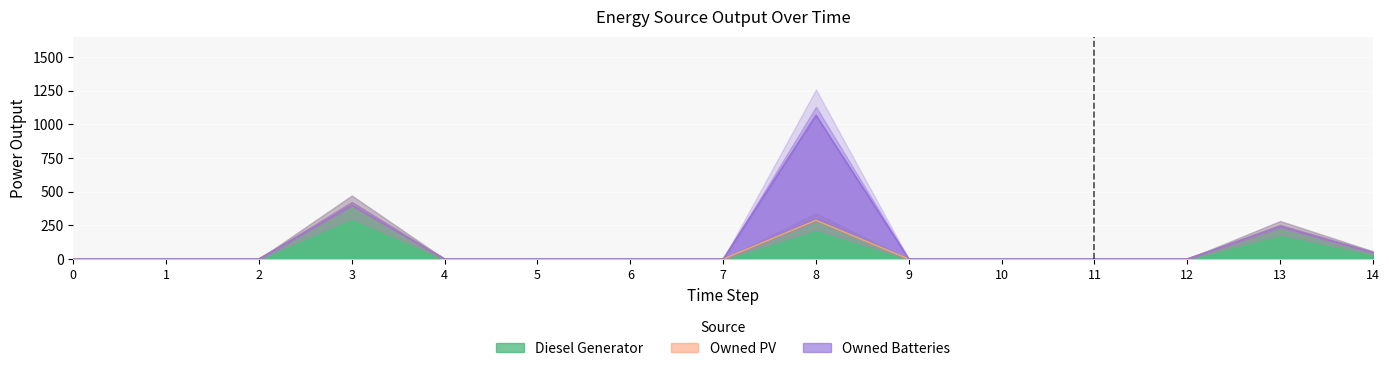

True or false: Diesel Generator and Owned Batteries cross at least once.

False